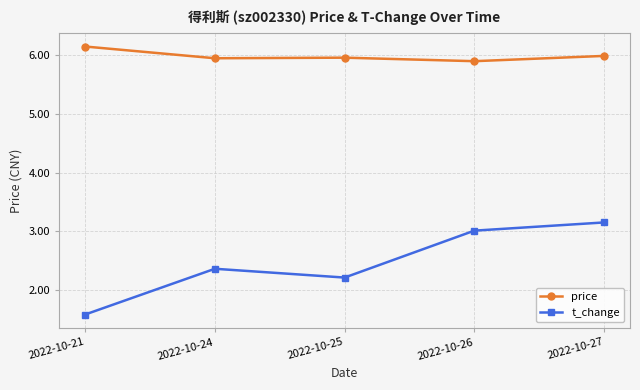

Between 2022-10-21 and 2022-10-26, which series saw the biggest shift?

t_change